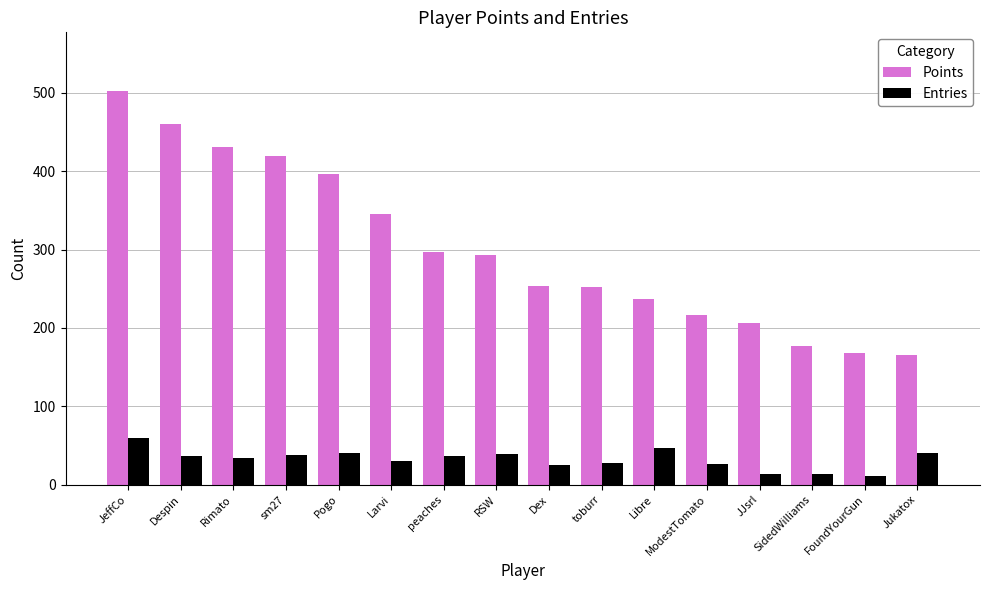

What is the difference between the highest and lowest values at SidedWilliams?

164